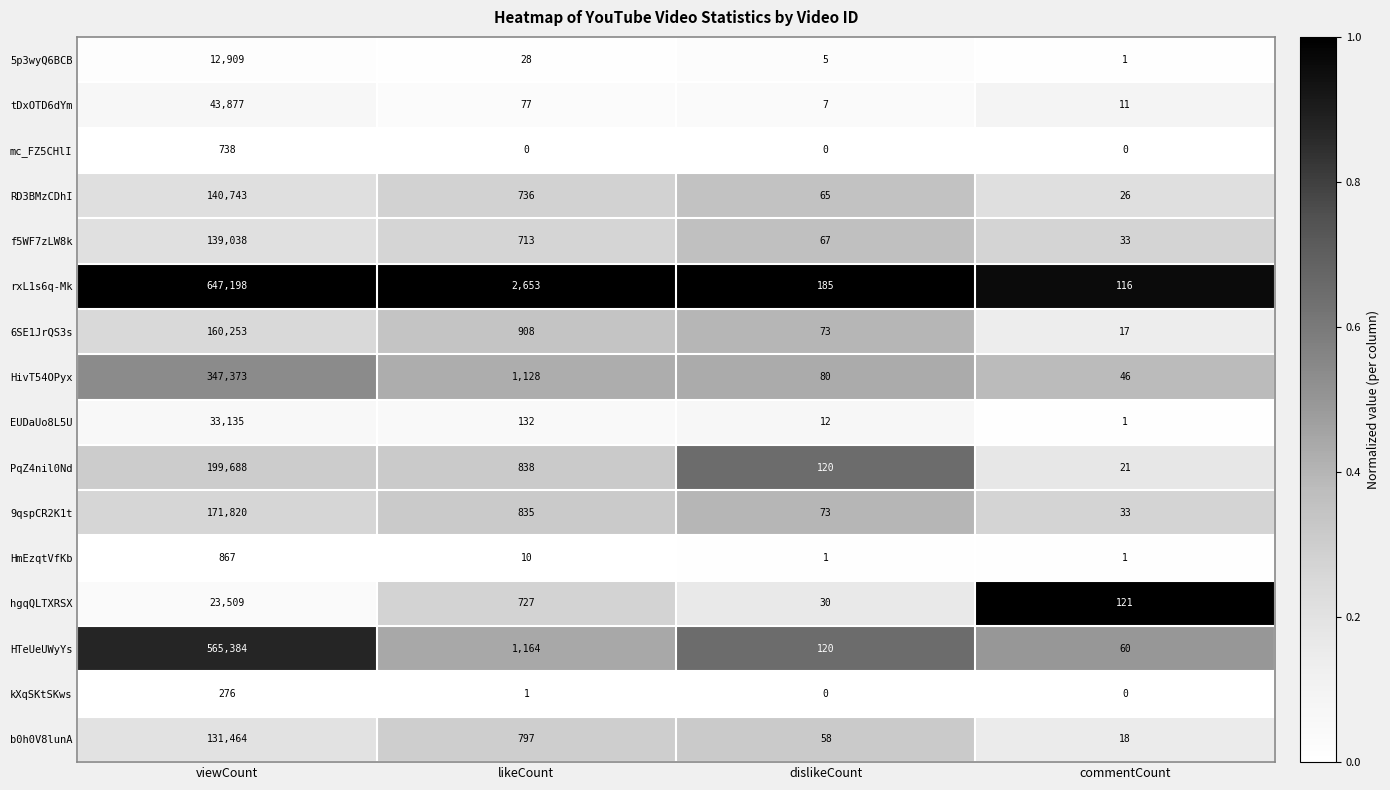

Which series changed the most between likeCount and dislikeCount?

rxL1s6q-Mk